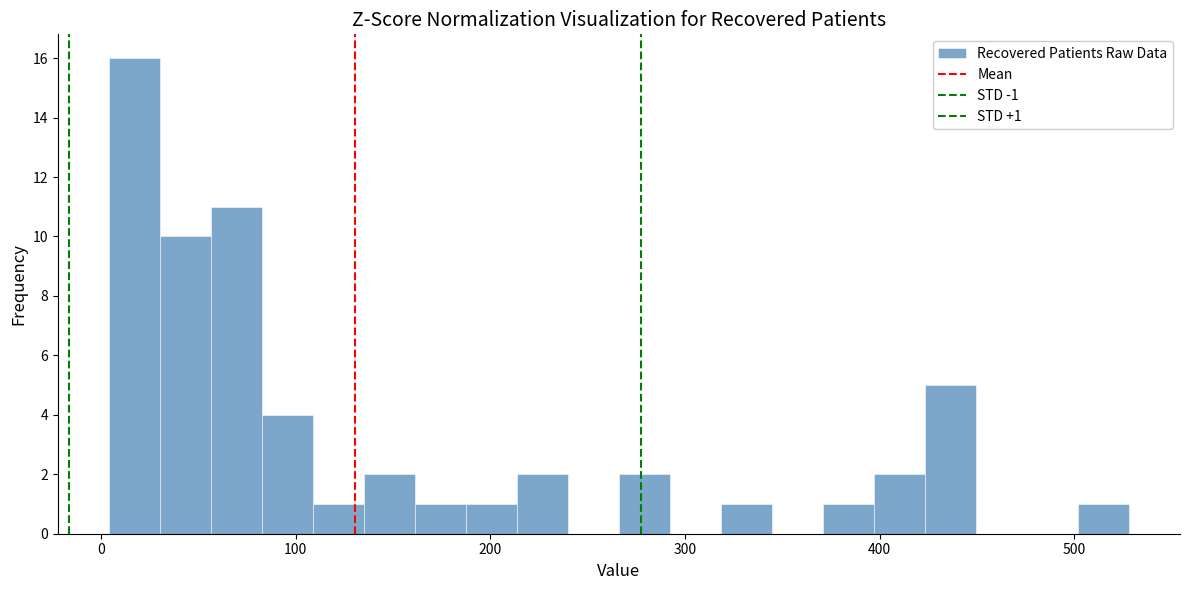

Read against the x-axis, roughly where is the centre of the tallest bar?

20